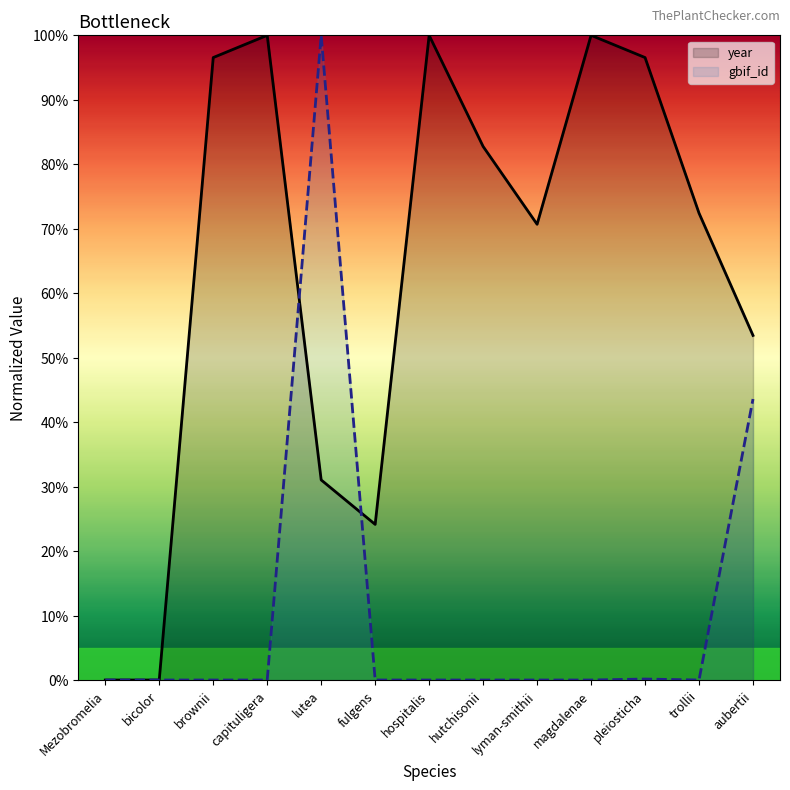

Reading right to left, extract all data points from this chart.

year: 53.4	72.4	96.6	100.0	70.7	82.8	100.0	24.1	31.0	100.0	96.6	0.0	0.0
gbif_id: 43.6	0.0	0.2	0.0	0.0	0.0	0.0	0.0	100.0	0.0	0.0	0.0	0.0